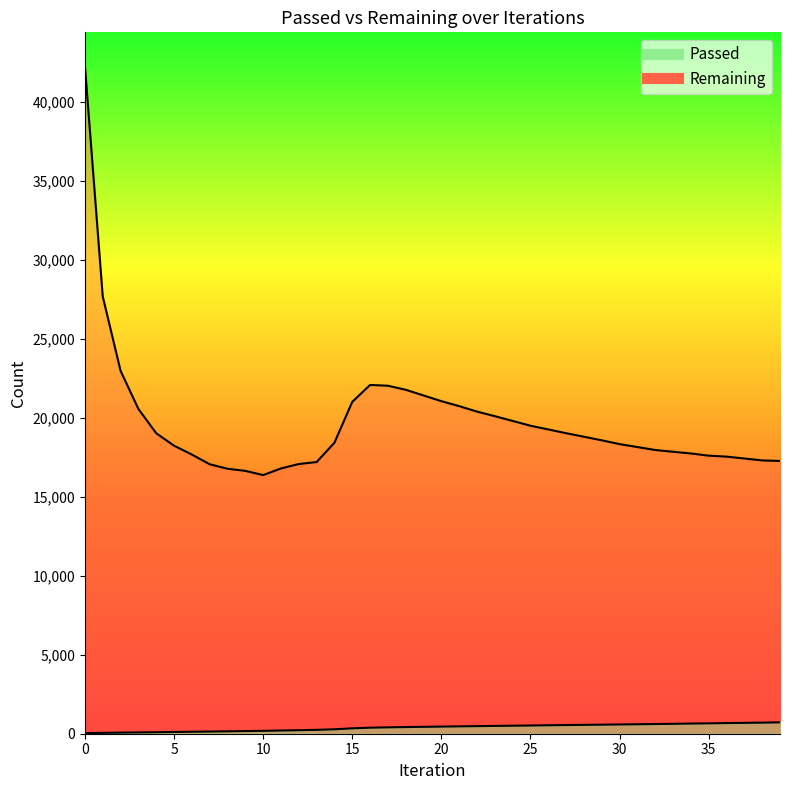

At which category does Remaining reach its first local peak?

16